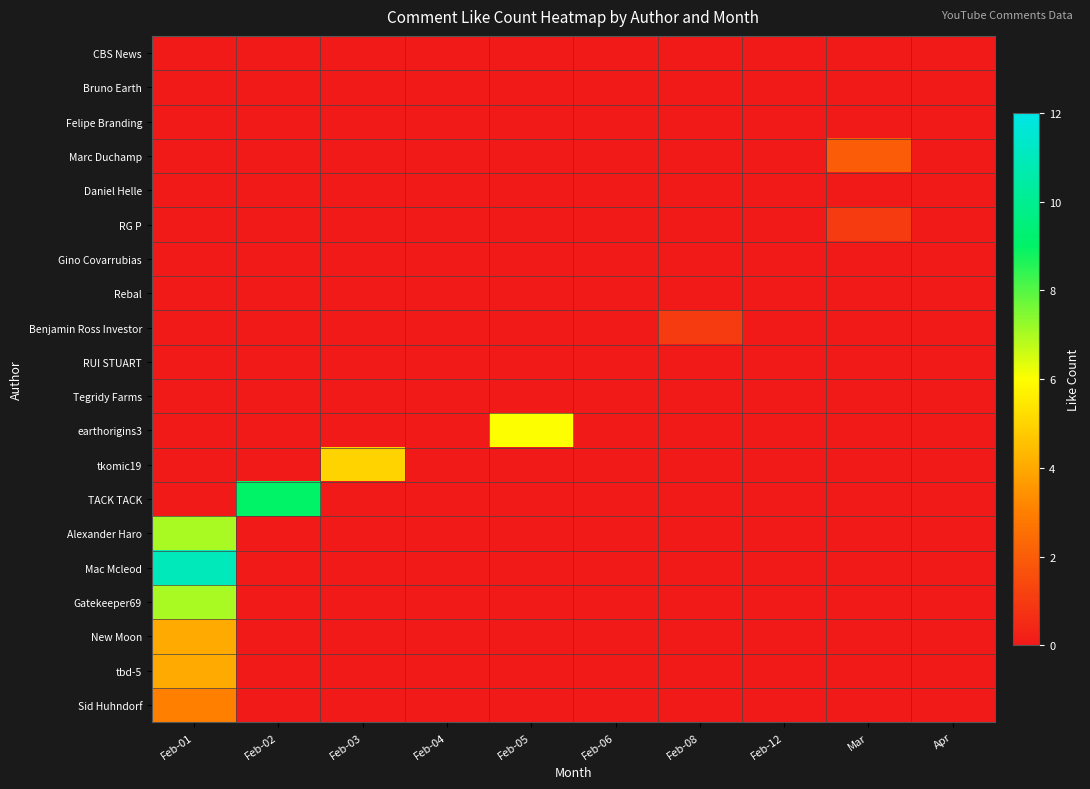

Which series changed the most between Feb-01 and Mar?

Mac Mcleod